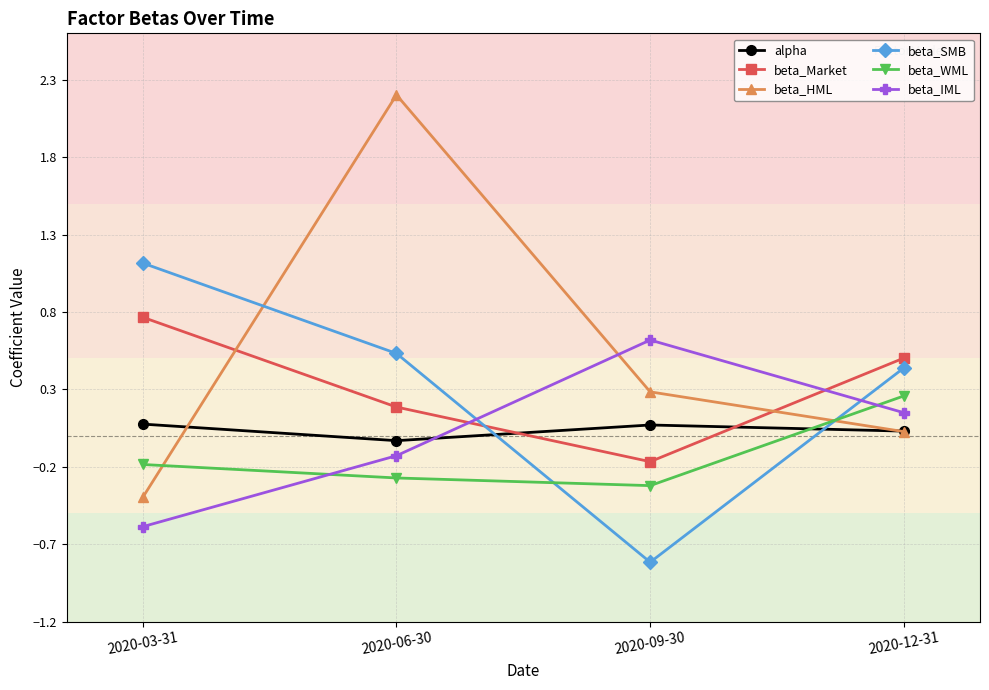

The beta_Market series shows 1.3 at 2020-03-31. True or false?

False